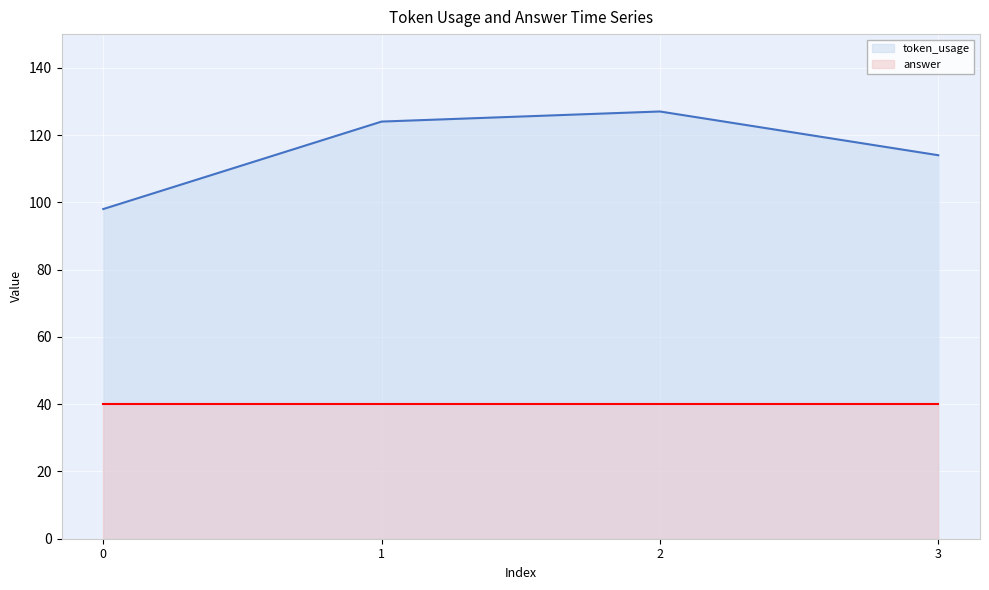

Reading left to right, list all the values displayed in this chart.

98	124	127	114